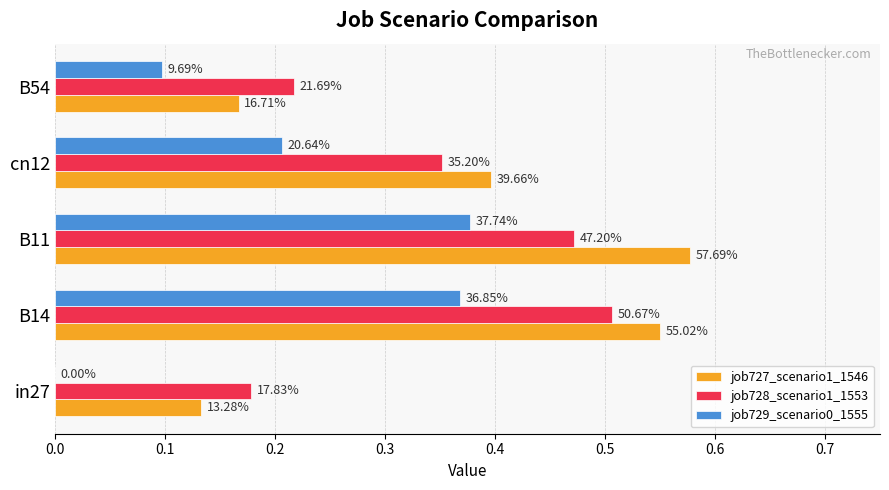

What is the value of the job728_scenario1_1553 bar at the 2nd from the left?

0.5